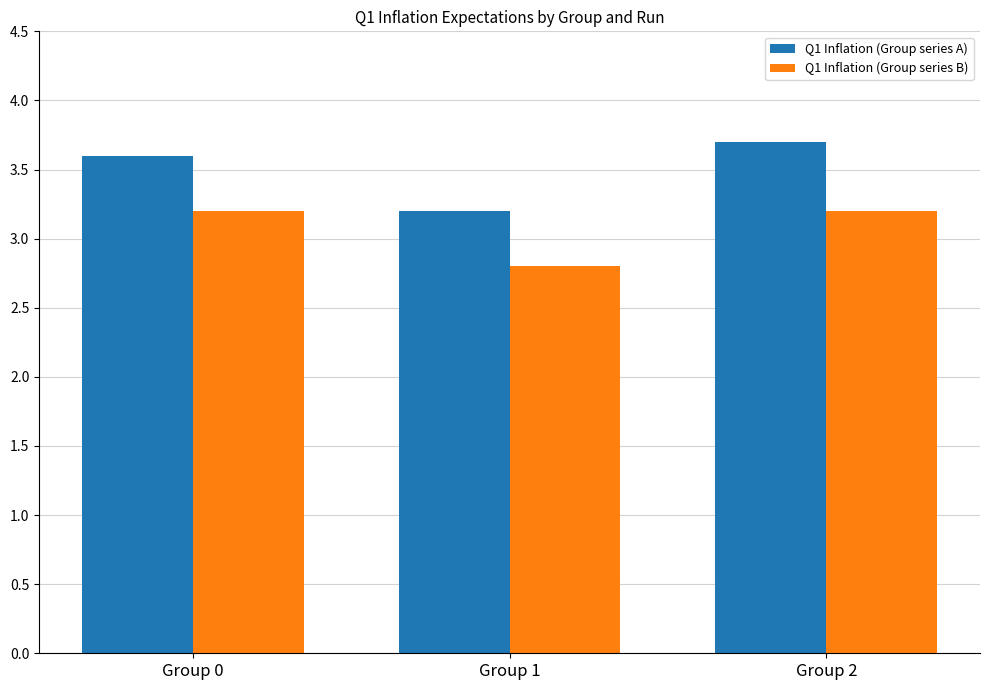

Reading left to right, list all the values displayed in this chart.

Q1 Inflation (Group series A): 3.6	3.2	3.7
Q1 Inflation (Group series B): 3.2	2.8	3.2